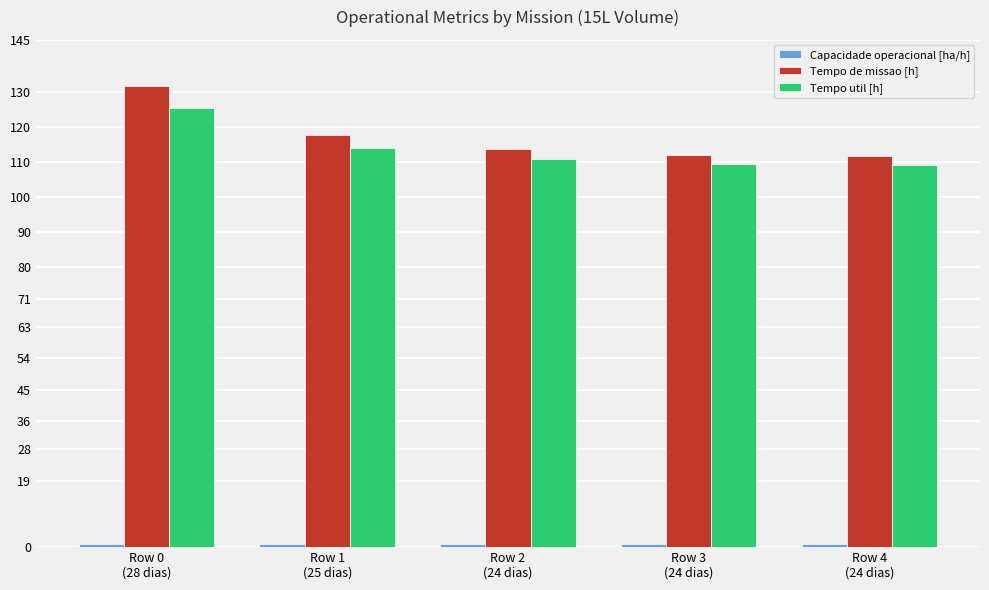

Between Row 0
(28 dias) and Row 3
(24 dias), which series saw the biggest shift?

Tempo de missao [h]